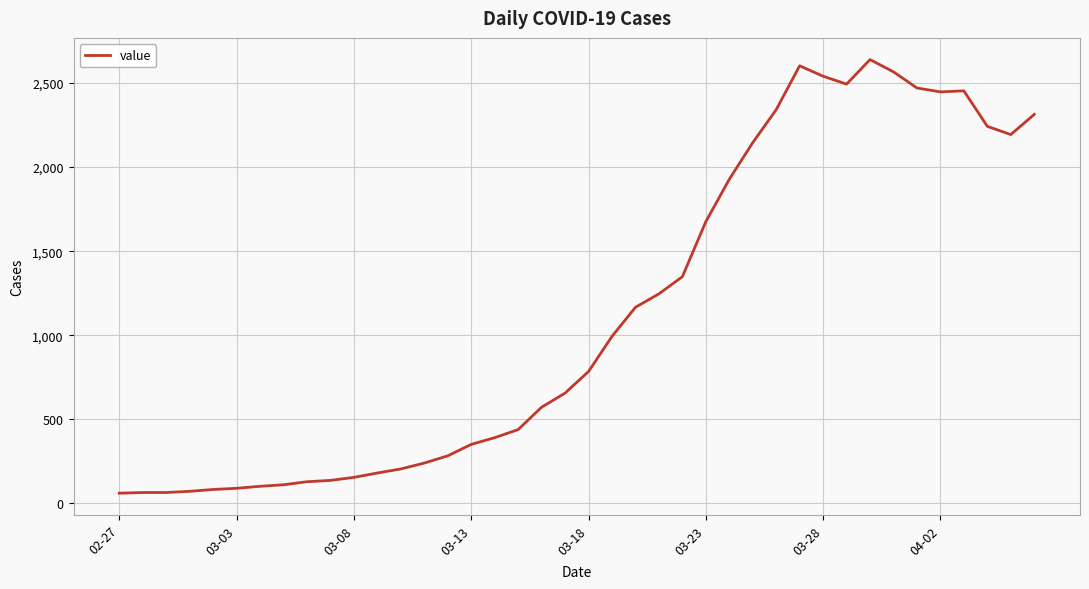

What is the difference between the maximum and minimum values?

2578